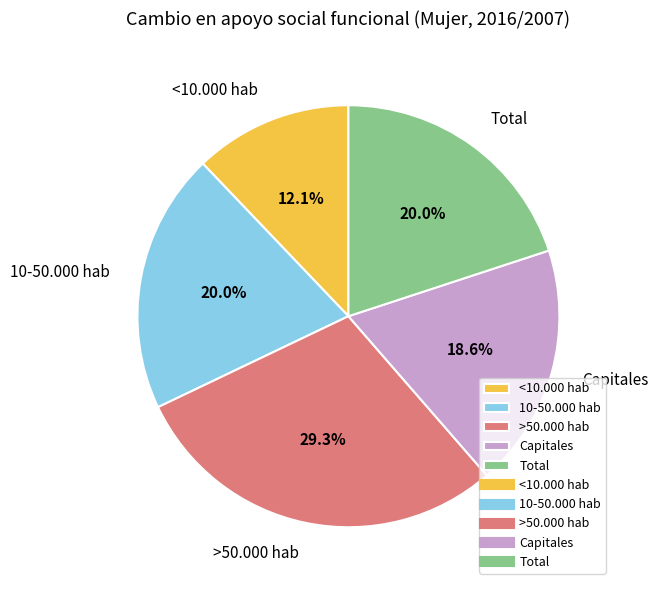

Is it true that 10-50.000 hab is 14% of the pie?

False